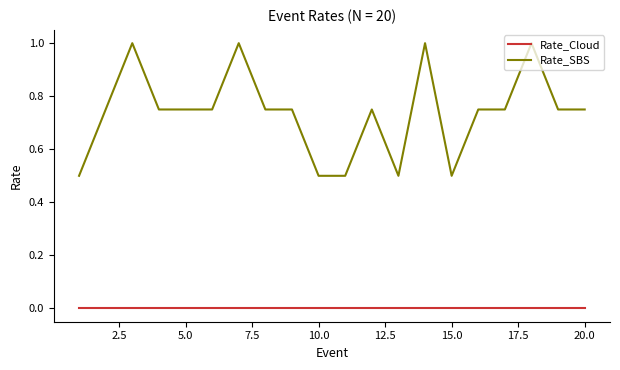

True or false: Rate_Cloud and Rate_SBS cross at least once.

False